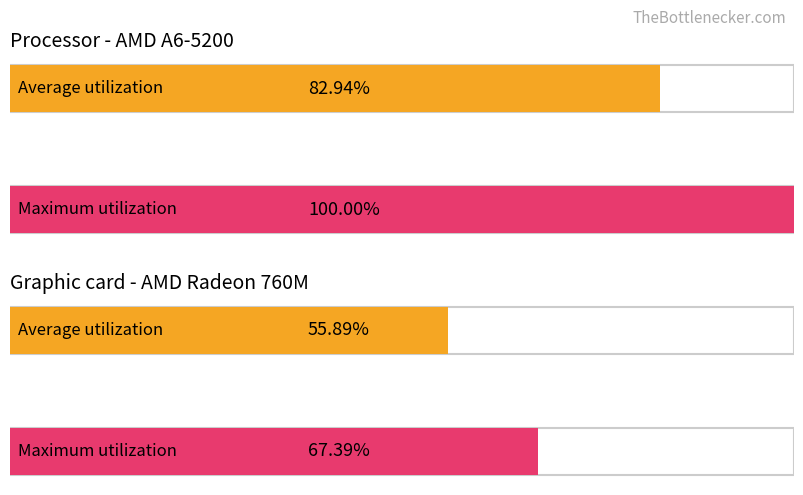

Which series has the largest total across all categories?

Maximum utilization